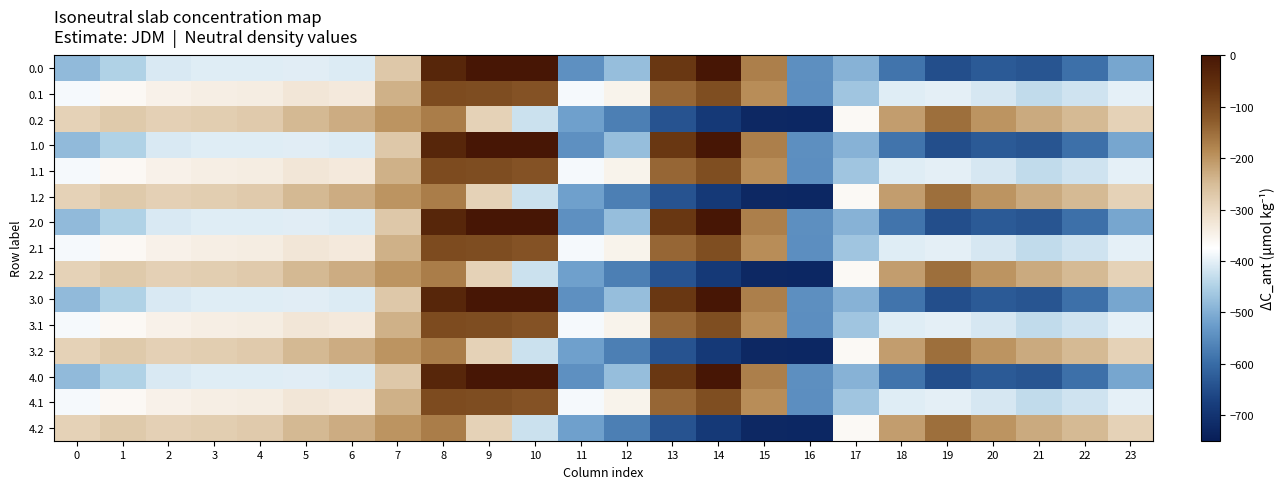

Which category has the lowest value across all series?

16